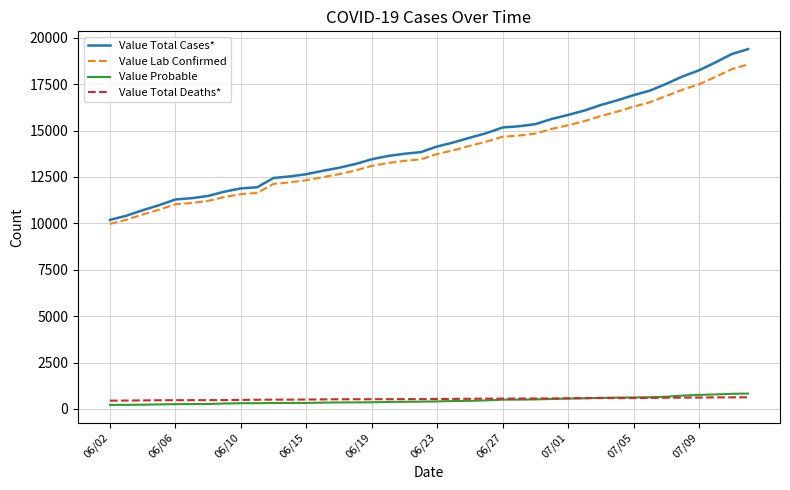

True or false: Value Probable and Value Total Cases* cross at least once.

False